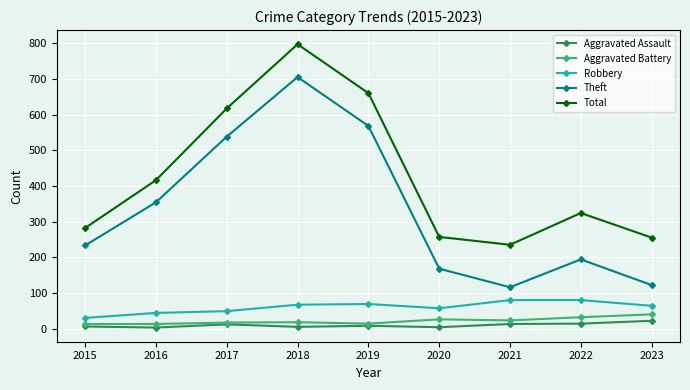

In Total, how many points are higher than both neighbors (excluding endpoints)?

2